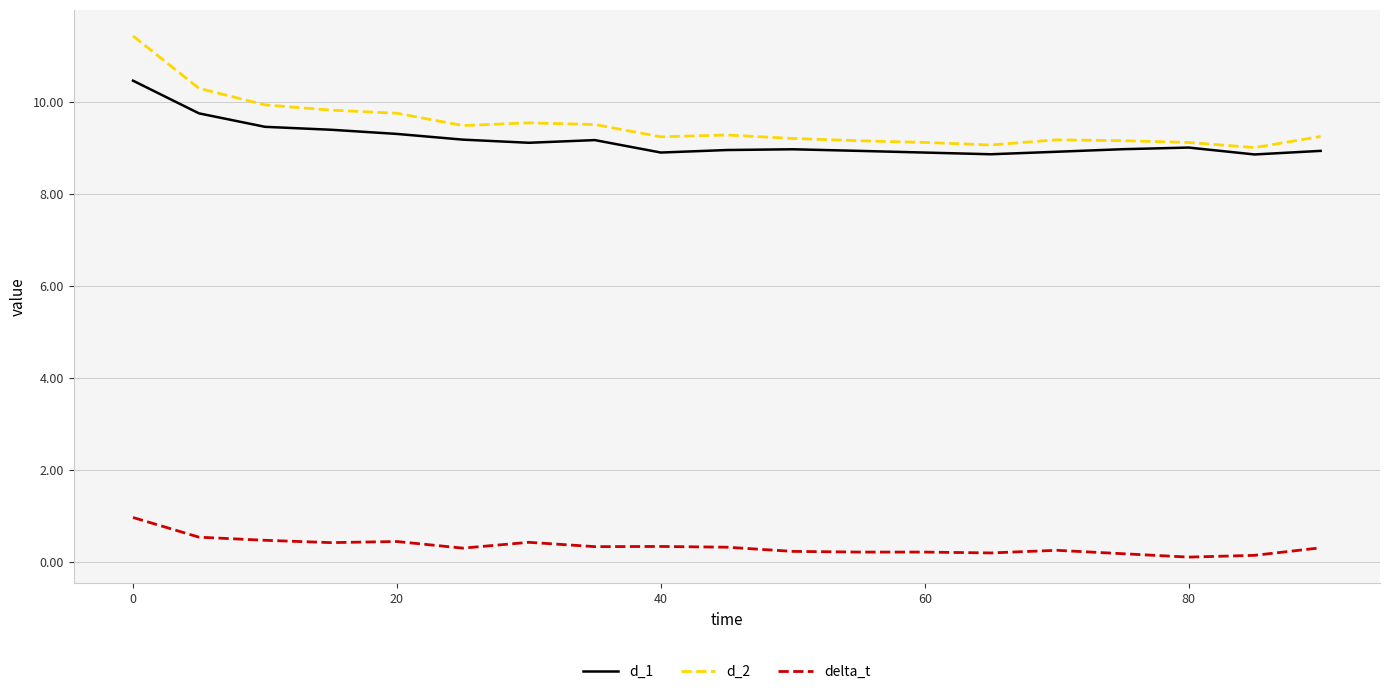

Which series has the largest range (max minus min)?

d_2